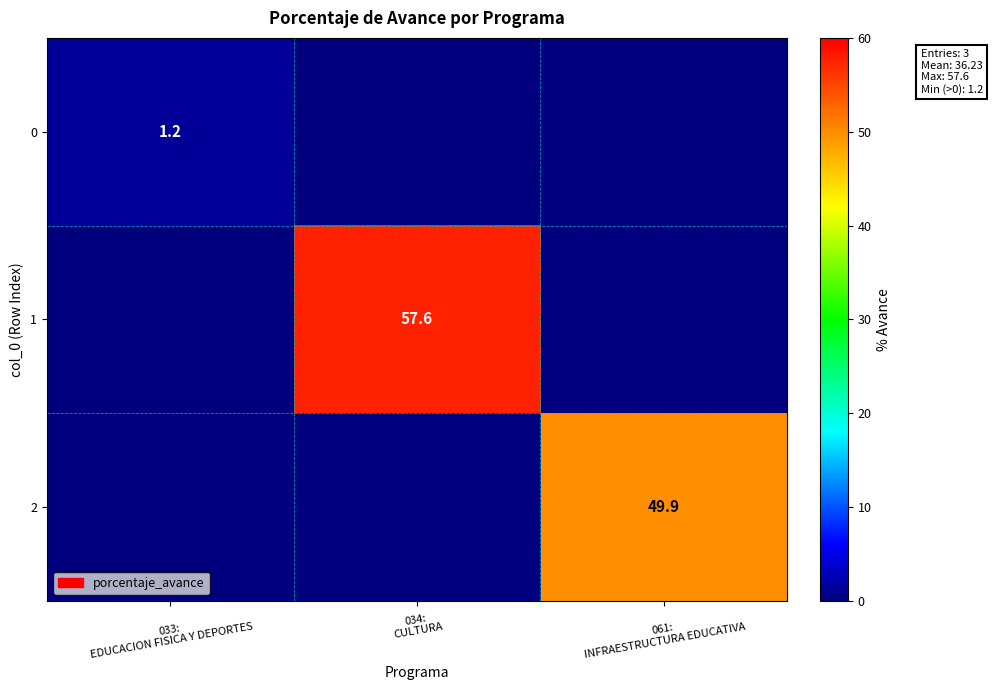

List the labels in order of 1 value, smallest first.

033: EDUCACION FISICA Y DEPORTES, 061: INFRAESTRUCTURA EDUCATIVA, 034: CULTURA